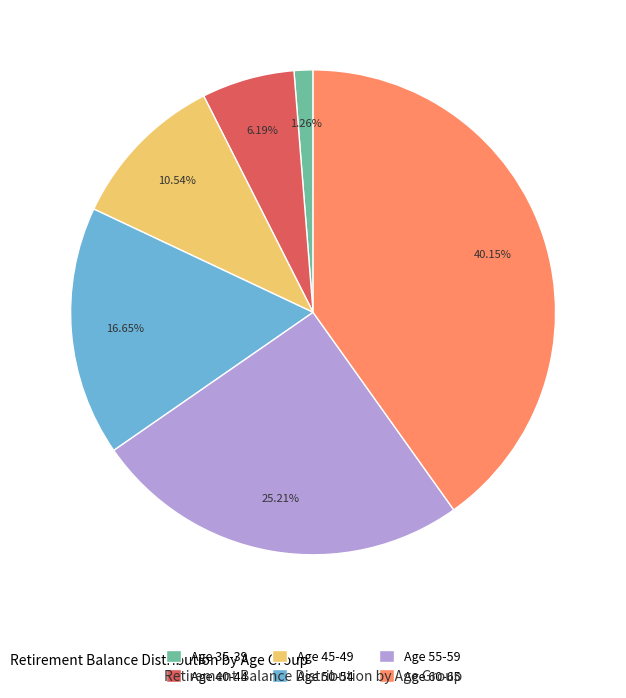

Rank the categories by value from highest to lowest.

Age 60-65, Age 55-59, Age 50-54, Age 45-49, Age 40-44, Age 35-39